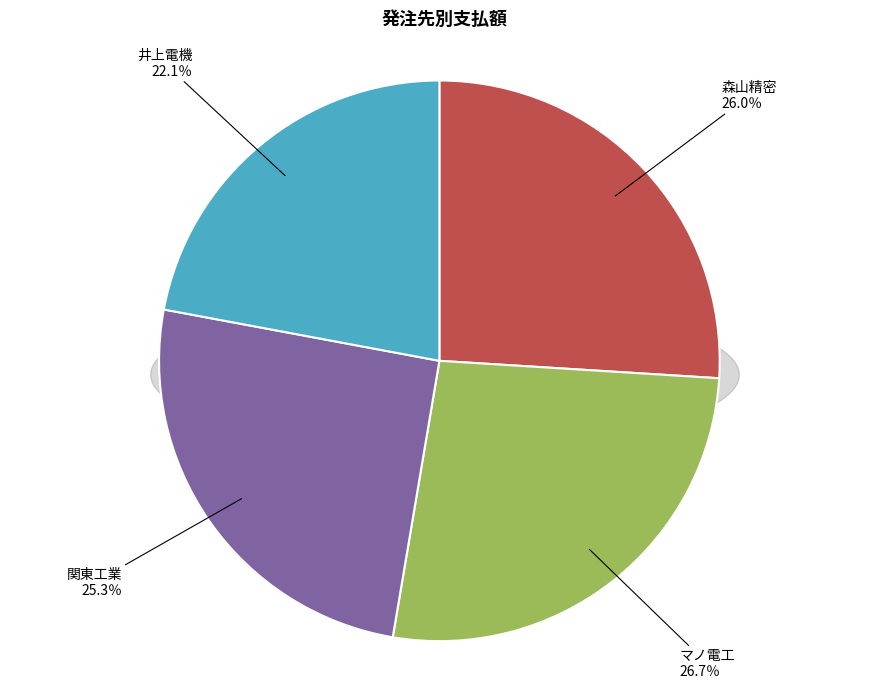

Which has a higher value, マノ電工 or 関東工業?

マノ電工